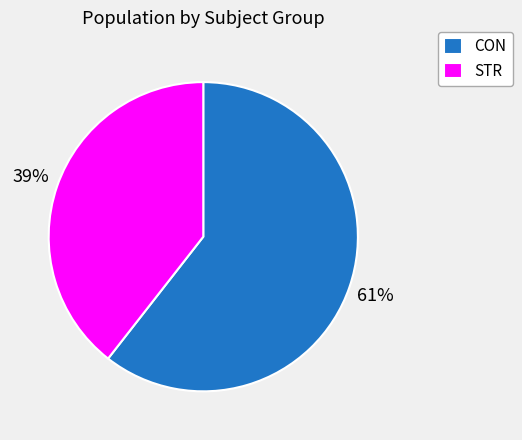

What is the largest slice in the pie chart?

CON